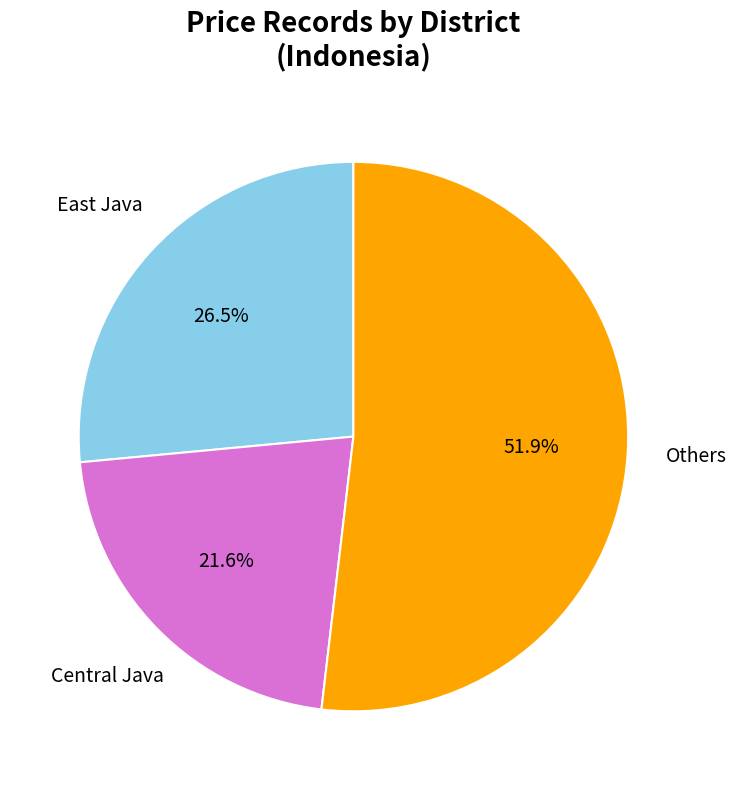

Does any single category account for the majority?

Yes